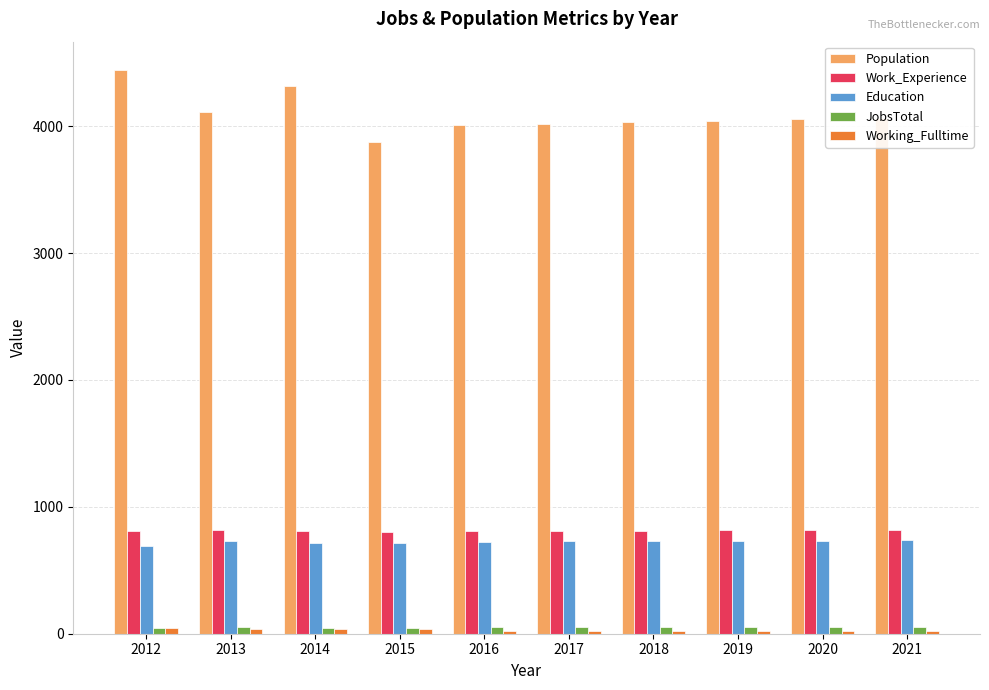

What is the sum of all Population values?

40967